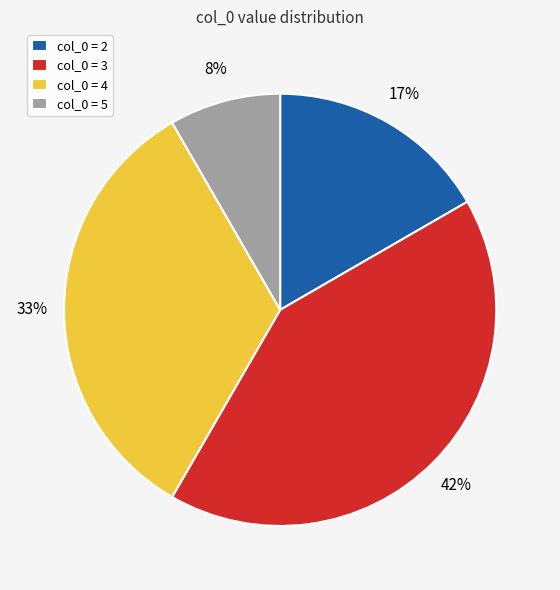

Which slice is the largest?

col_0 = 3